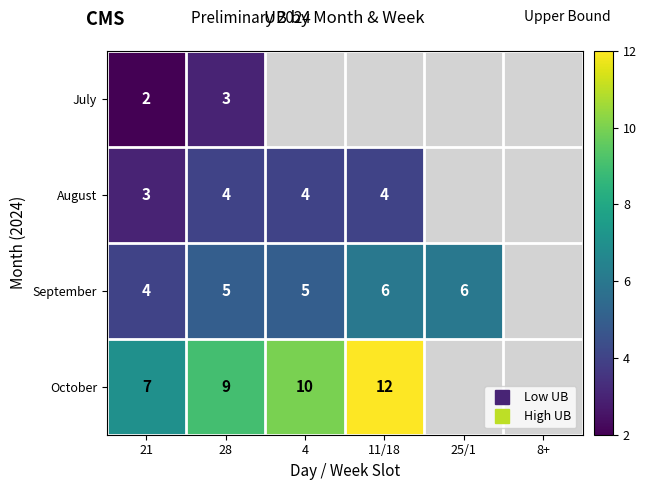

Which series changed the most between 4 and 25/1?

September